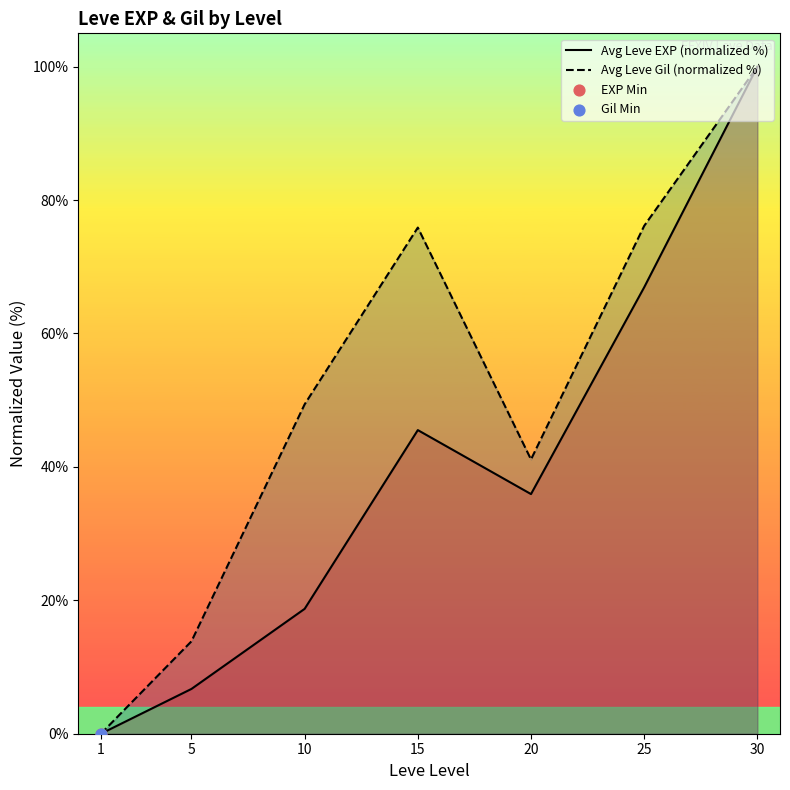

Is the value of Avg Leve EXP (normalized %) at 1 greater than the value of Avg Leve Gil (normalized %) at 20?

No